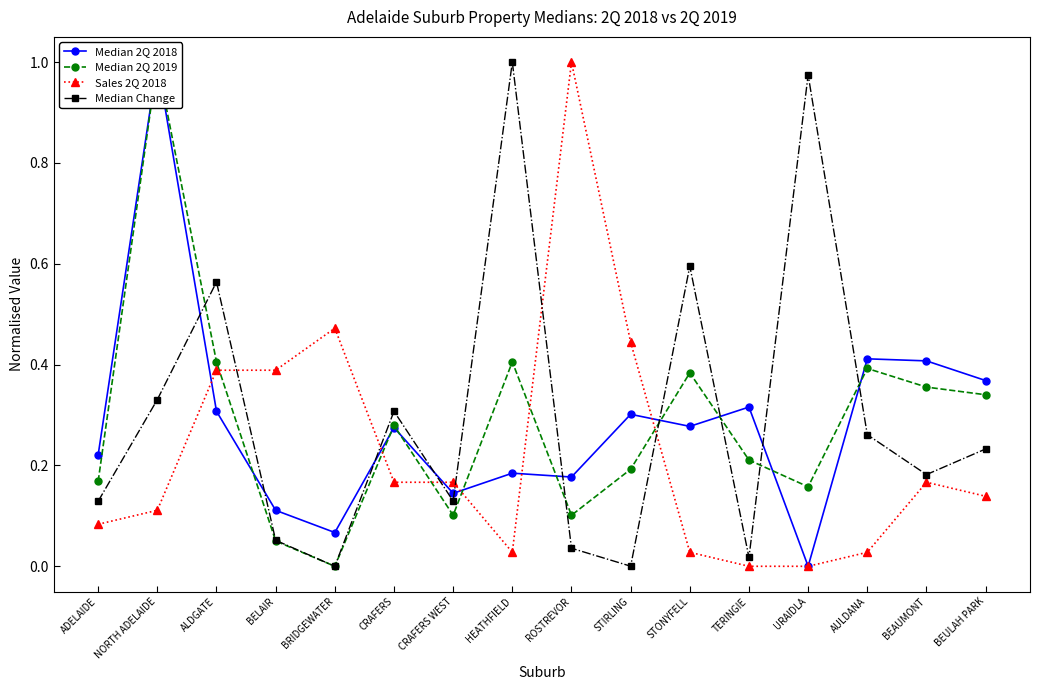

At which label is Median 2Q 2019 closest to 0?

BRIDGEWATER